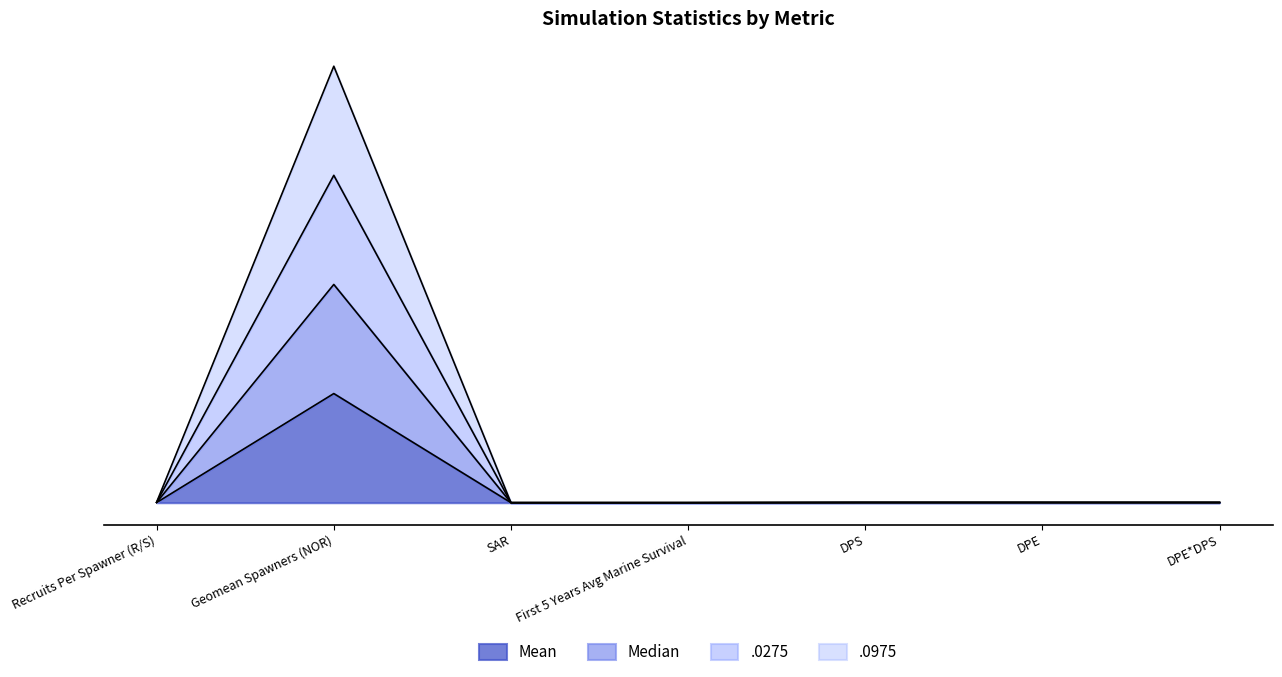

Which series has the widest spread of values?

.0975